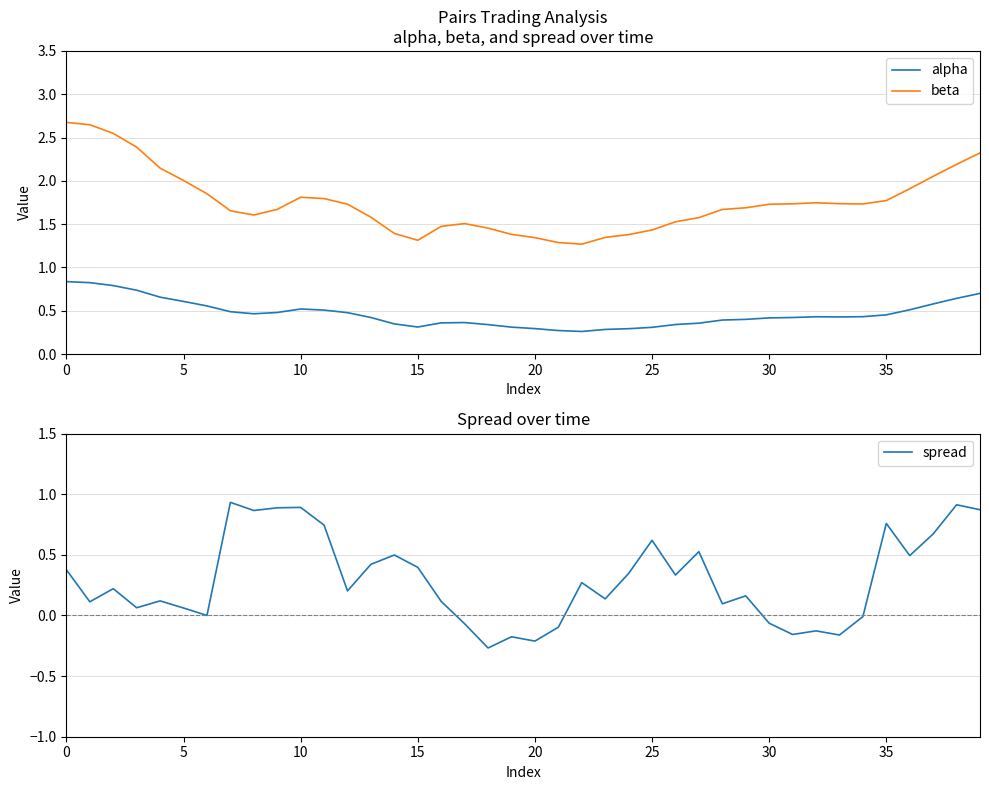

Between 38 and 8, which is larger?

38